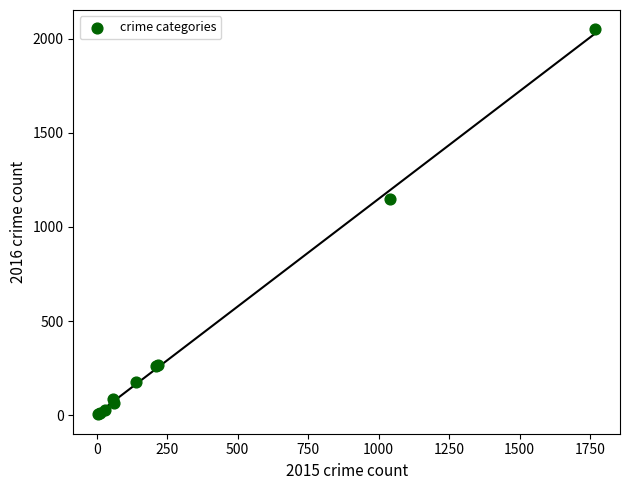

What Y value in the scatter plot is closest to 1027?

1151